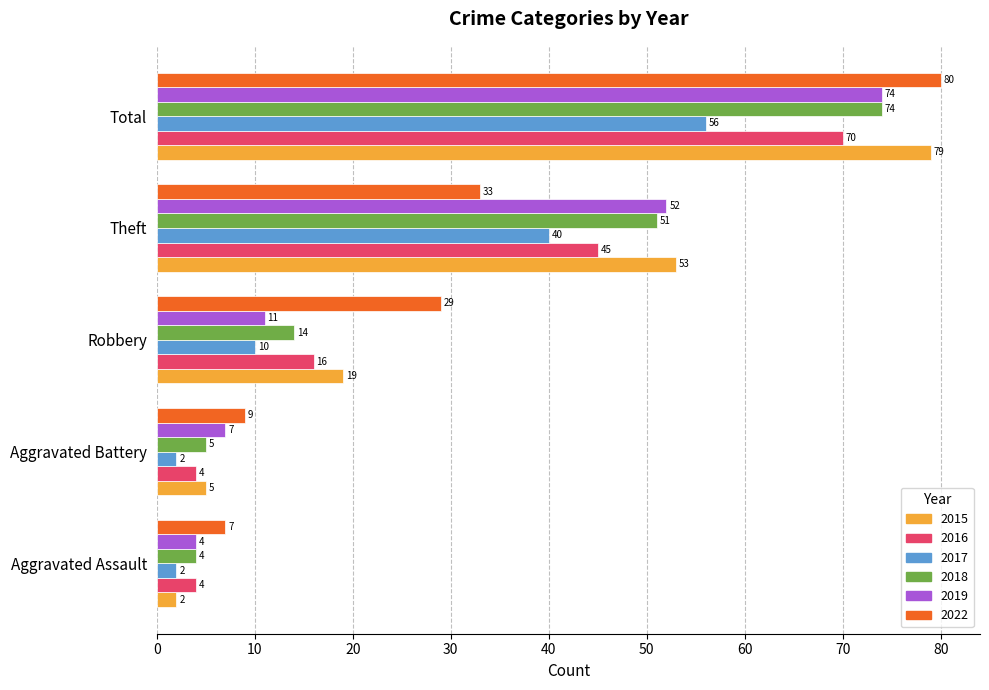

What is the approximate value of 2022 at Total?

80